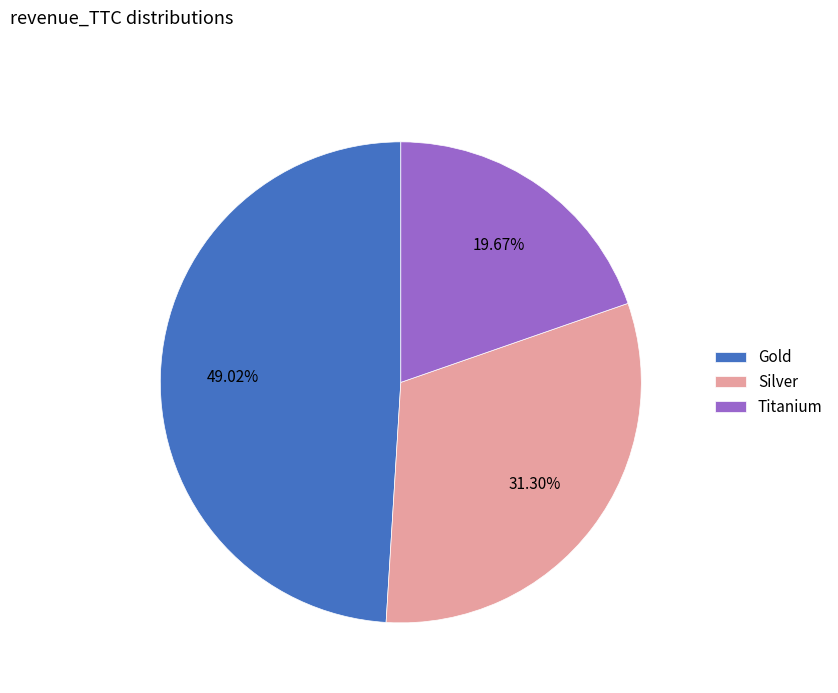

How much of the chart is everything except Titanium?

80.3%